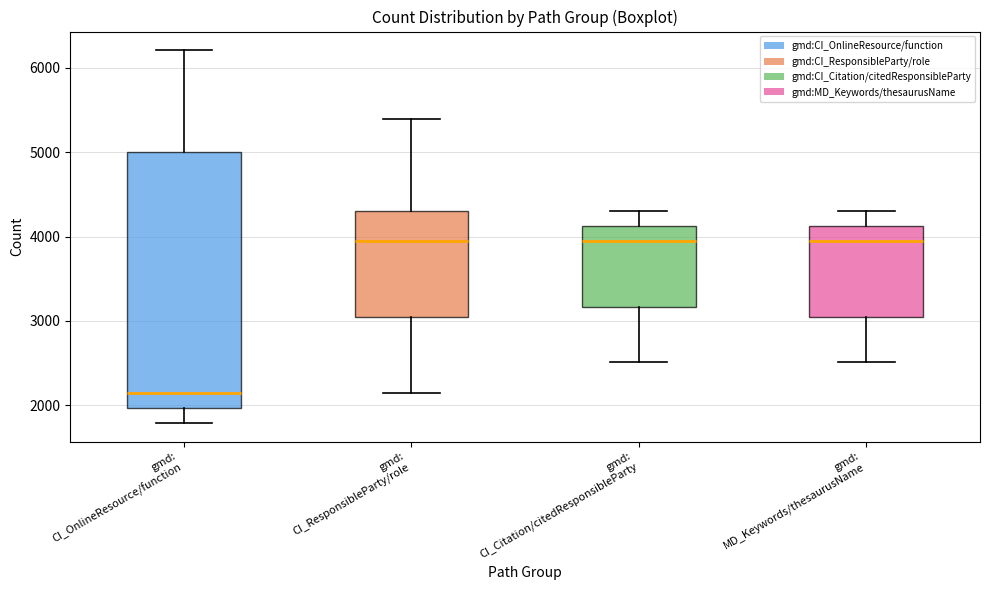

Reading left to right, read every box against the y-axis: the position of its median line, the range the box covers, and the ends of its whiskers. The values are not printed on the chart, so give them approximately, as read against the axis.

gmd: CI_OnlineResource/function: median 2200, box 2000 to 5000, whiskers 1800 to 6200
gmd: CI_ResponsibleParty/role: median 3900, box 3000 to 4300, whiskers 2200 to 5400
gmd: CI_Citation/citedResponsibleParty: median 3900, box 3200 to 4100, whiskers 2500 to 4300
gmd: MD_Keywords/thesaurusName: median 3900, box 3000 to 4100, whiskers 2500 to 4300